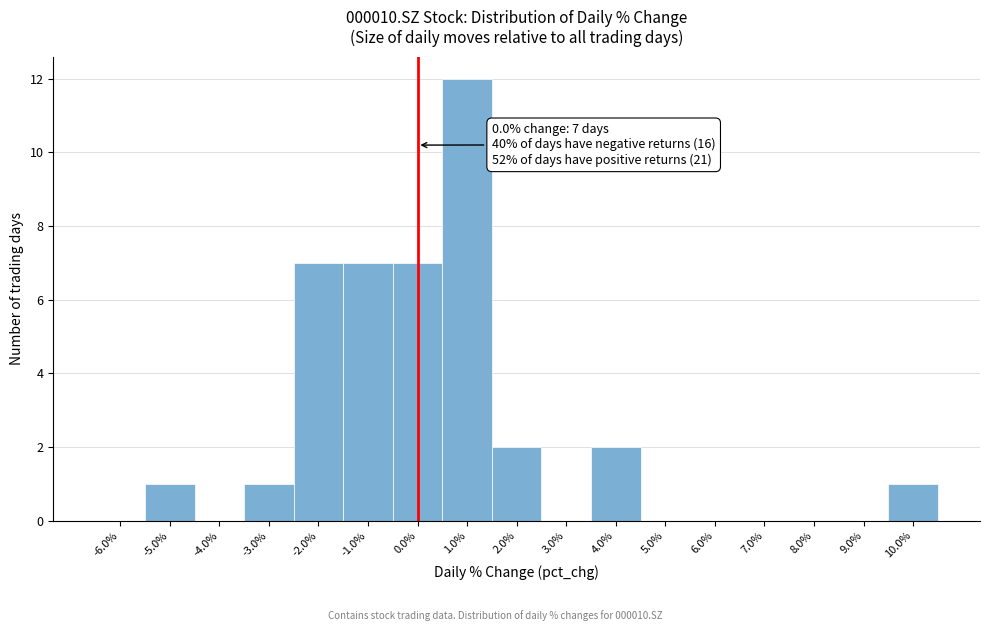

Which range on the x-axis has the tallest bar?

0.5 to 1.5